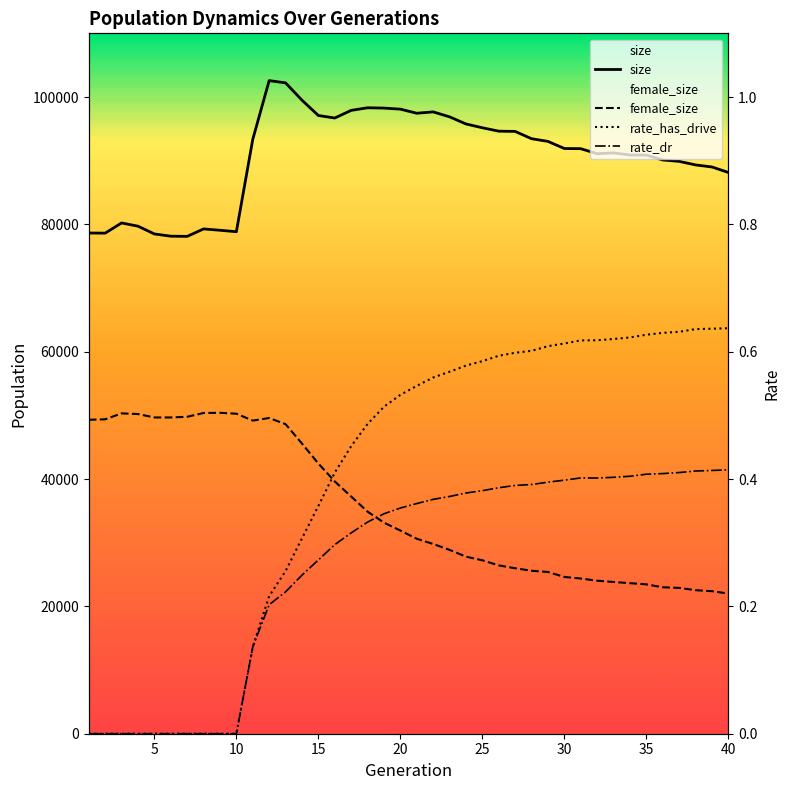

In rate_dr, how many points are higher than both neighbors (excluding endpoints)?

1